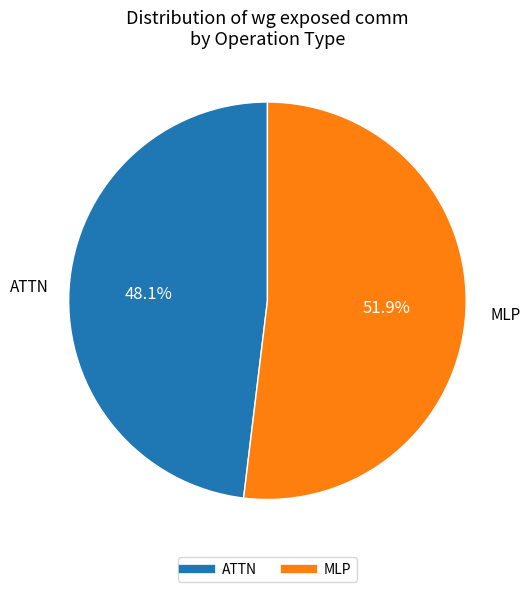

Is there a majority slice in this chart?

Yes